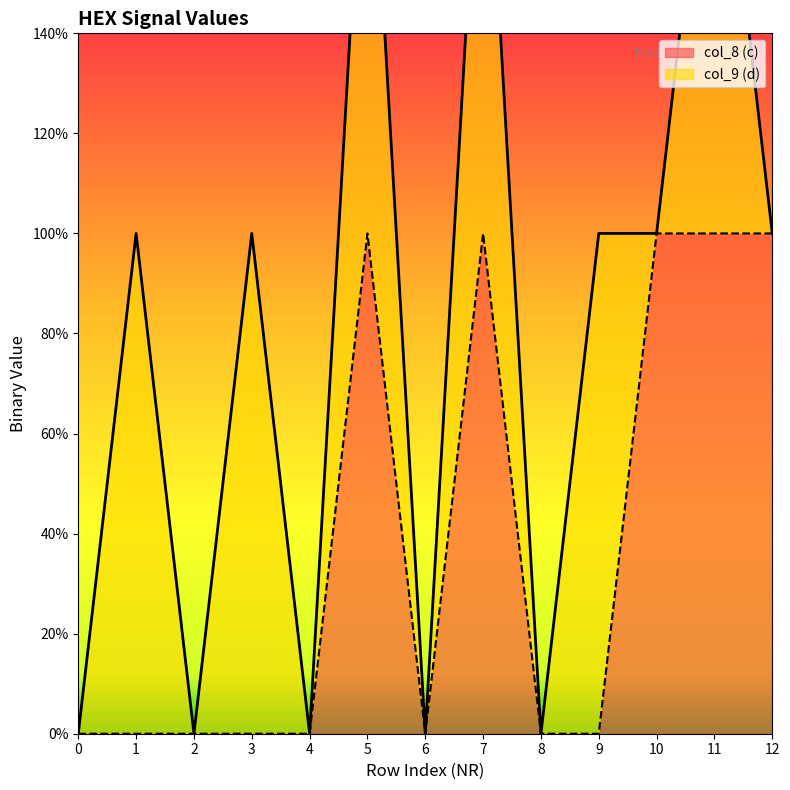

Reading right to left, what are all the values shown in this chart?

1	1	1	0	0	1	0	1	0	0	0	0	0